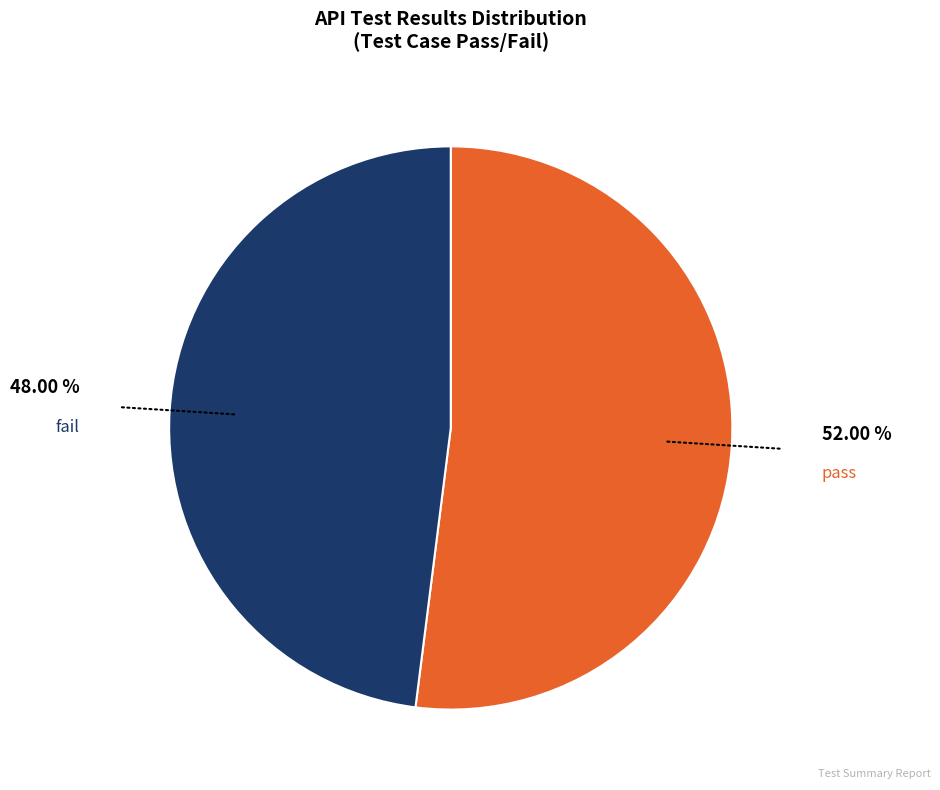

Is there any slice that represents more than half of the pie?

Yes